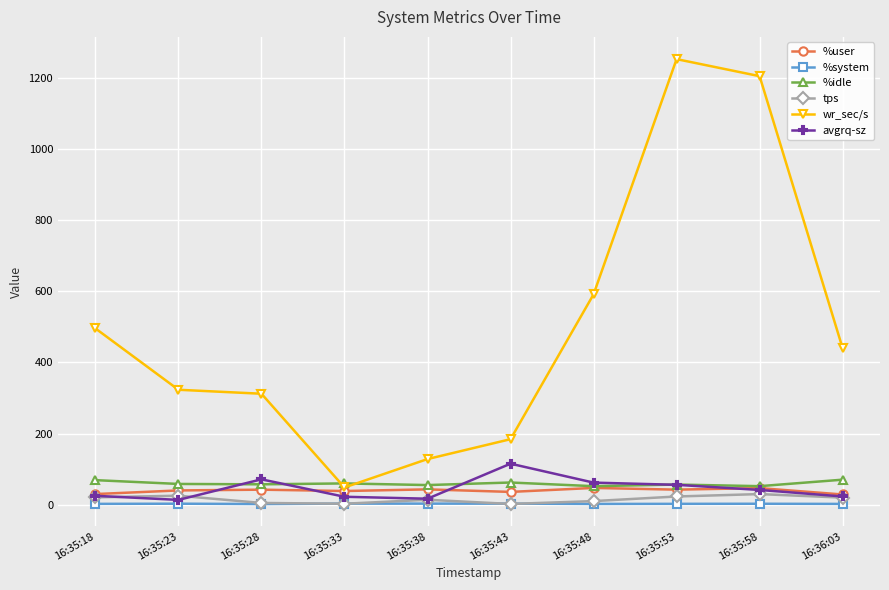

Count the number of data series in this chart.

6